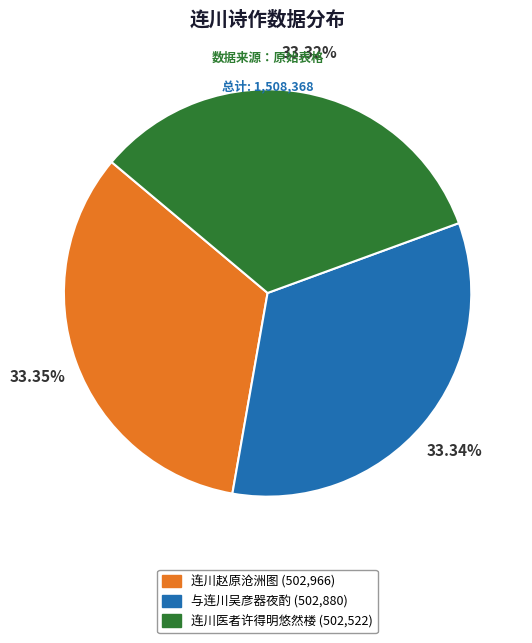

How many segments does this pie chart have?

3